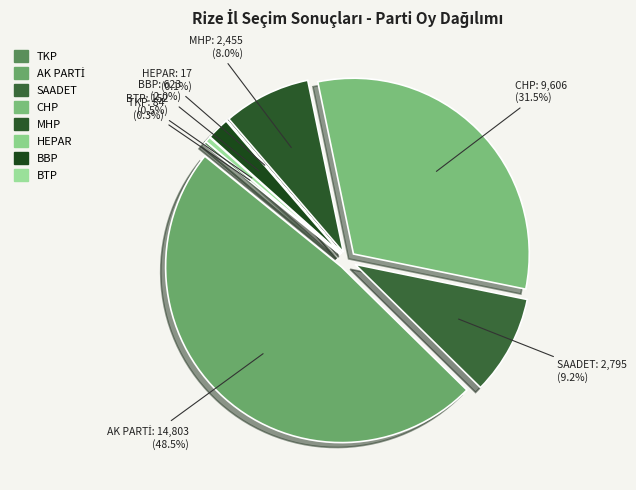

What percentage is the MHP slice, to the nearest percent?

8%